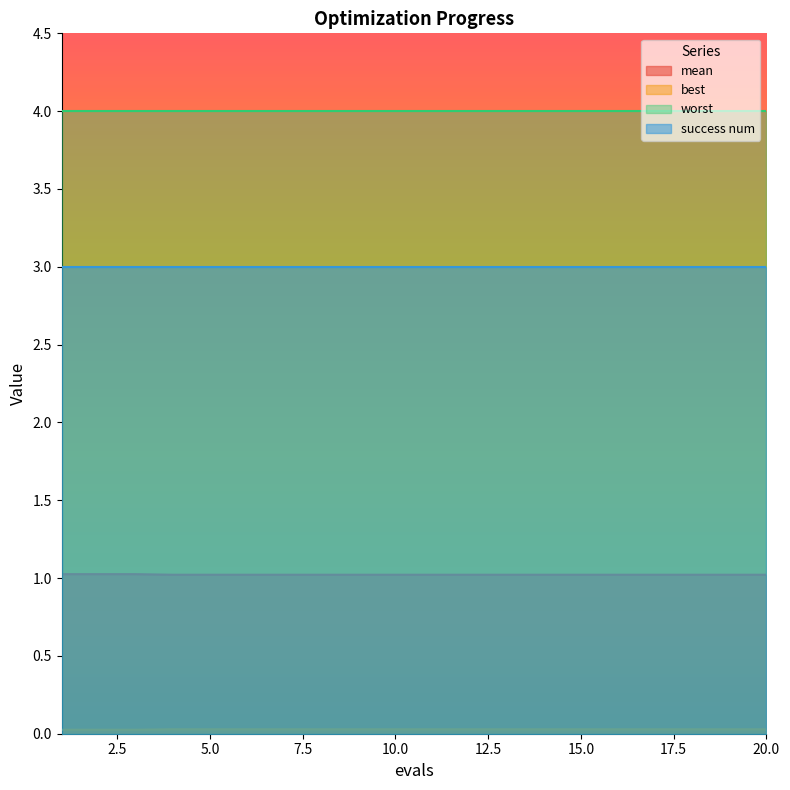

Between 4 and 17, which is larger?

4